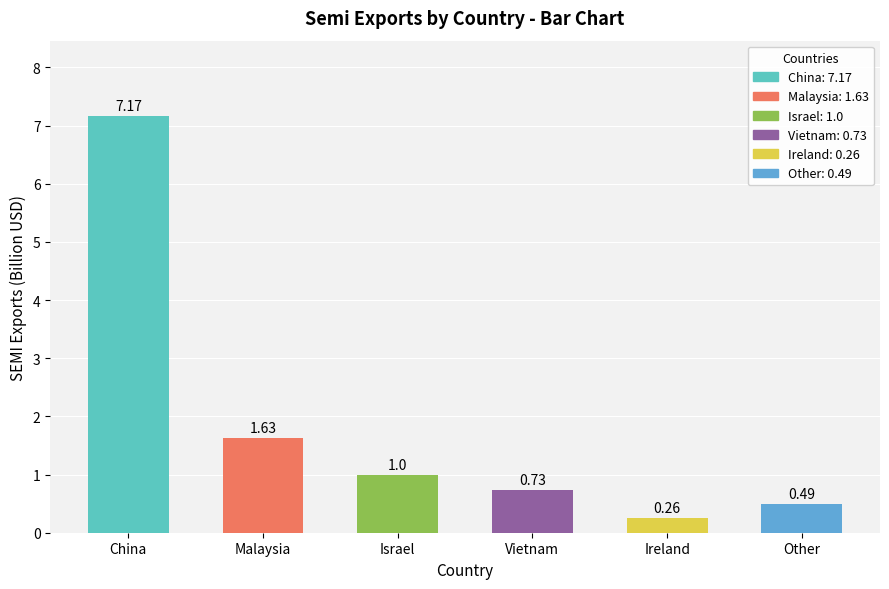

What is the value of the 3rd bar from the left?

1.0